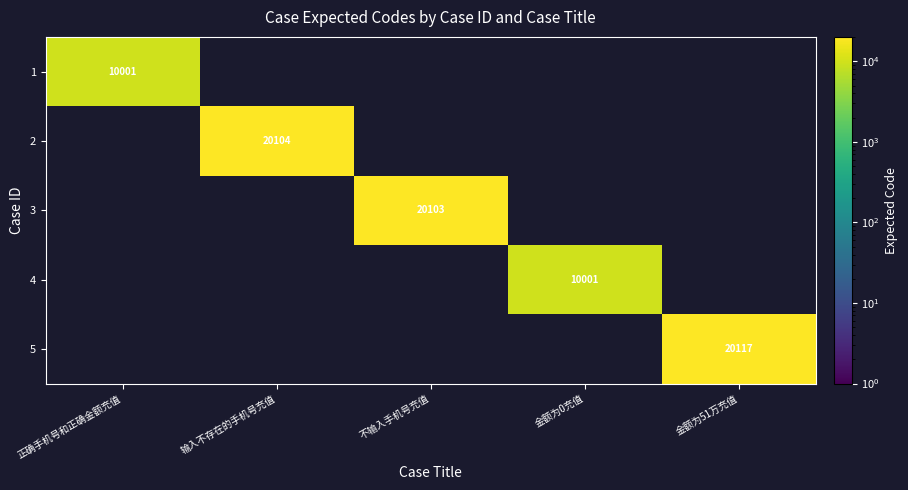

The value of 2 at 输入不存在的手机号充值 is 8178. True or false?

False